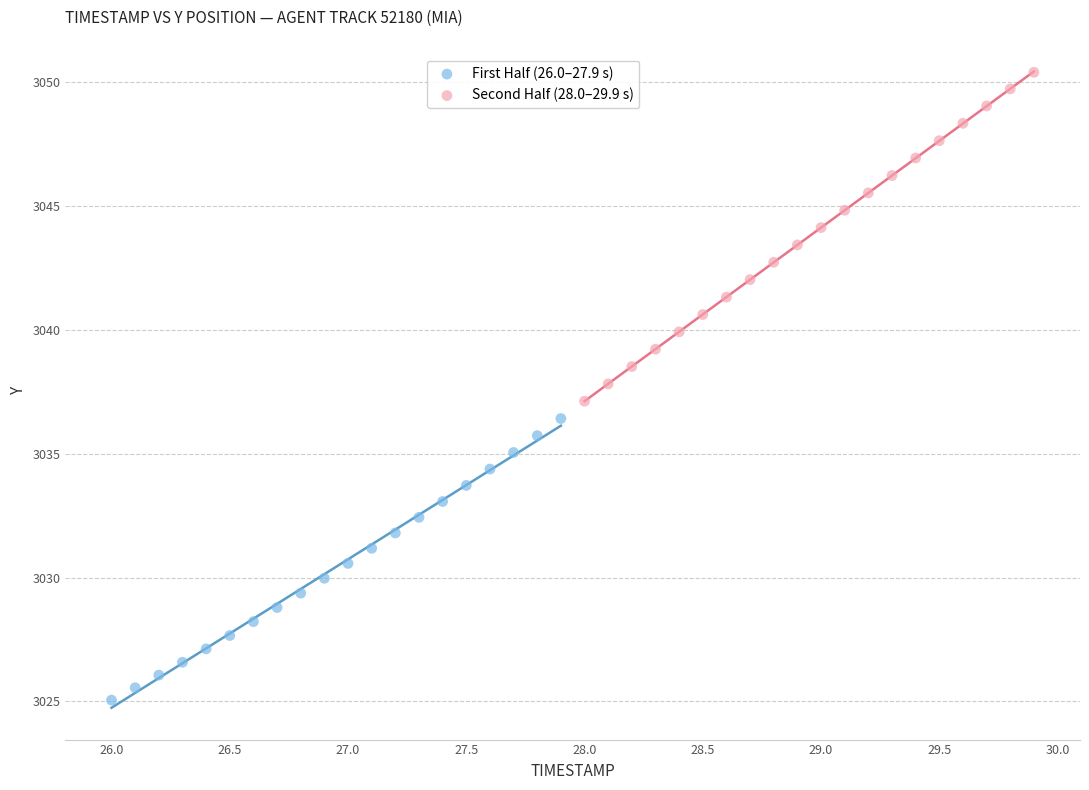

Which series contains the highest Y value?

Second Half (28.0–29.9 s)